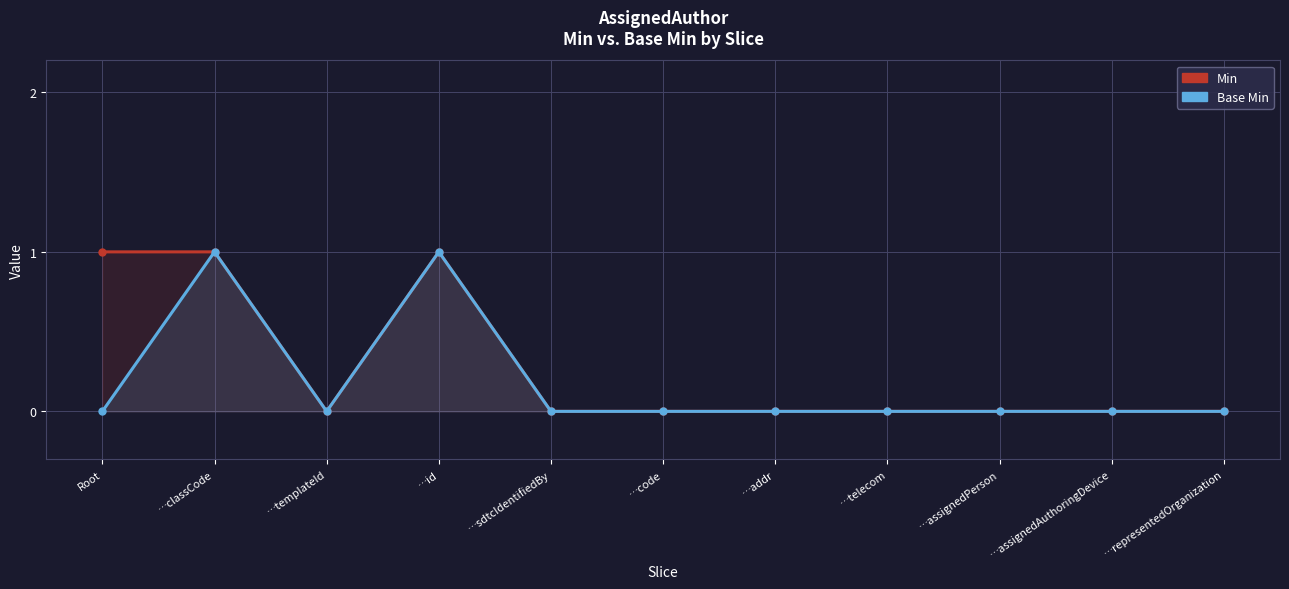

List the series in order of their peak value, highest first.

Min, Base Min